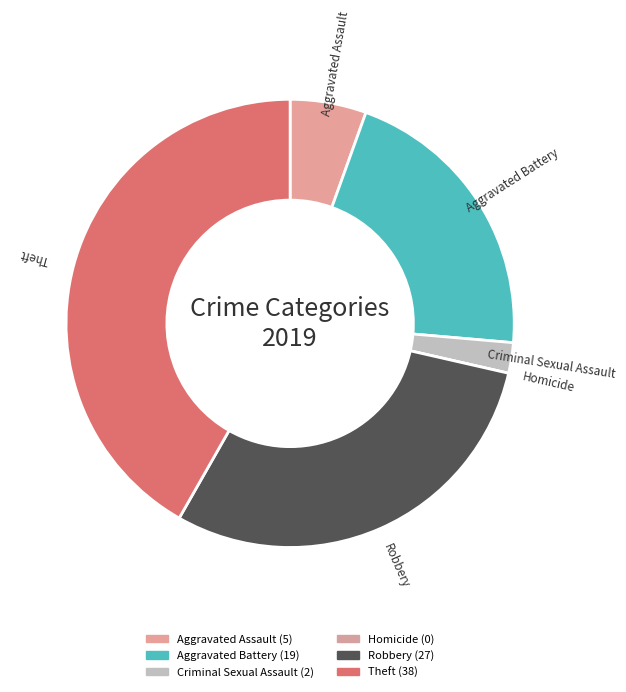

Is the sum of Robbery and Aggravated Assault greater than half?

No